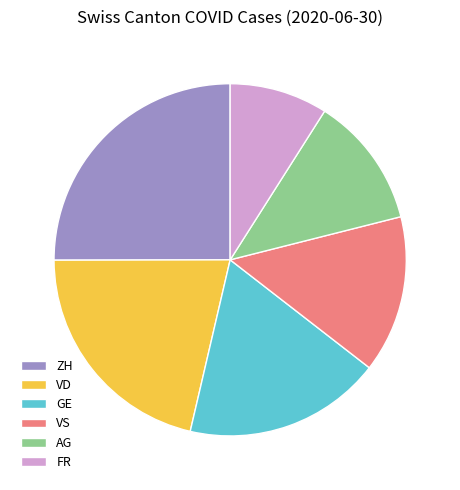

Which category has the smallest portion of the pie?

FR